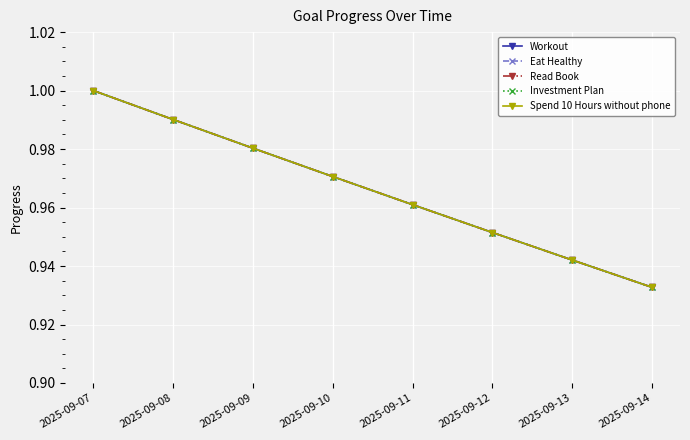

How many Spend 10 Hours without phone values are between 0 and 1?

8